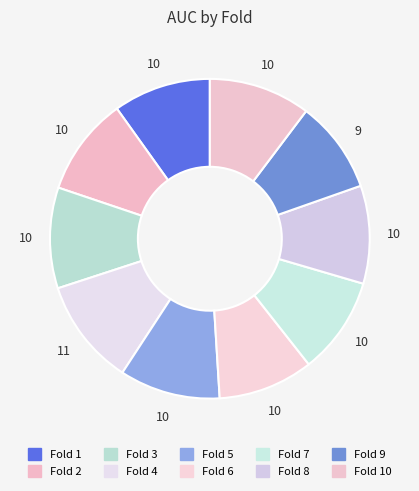

What is the smallest slice in the pie chart?

Fold 9